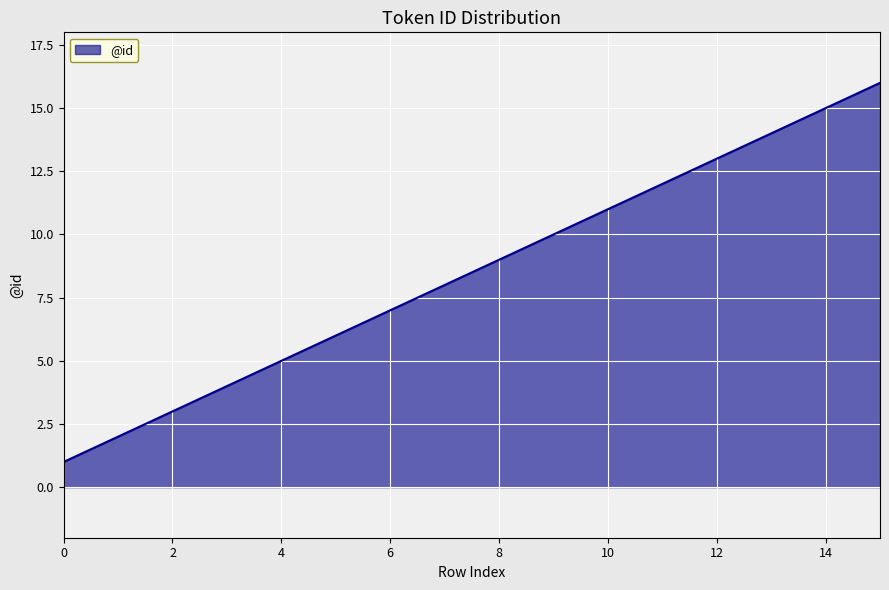

What is the difference between the maximum and minimum values?

15